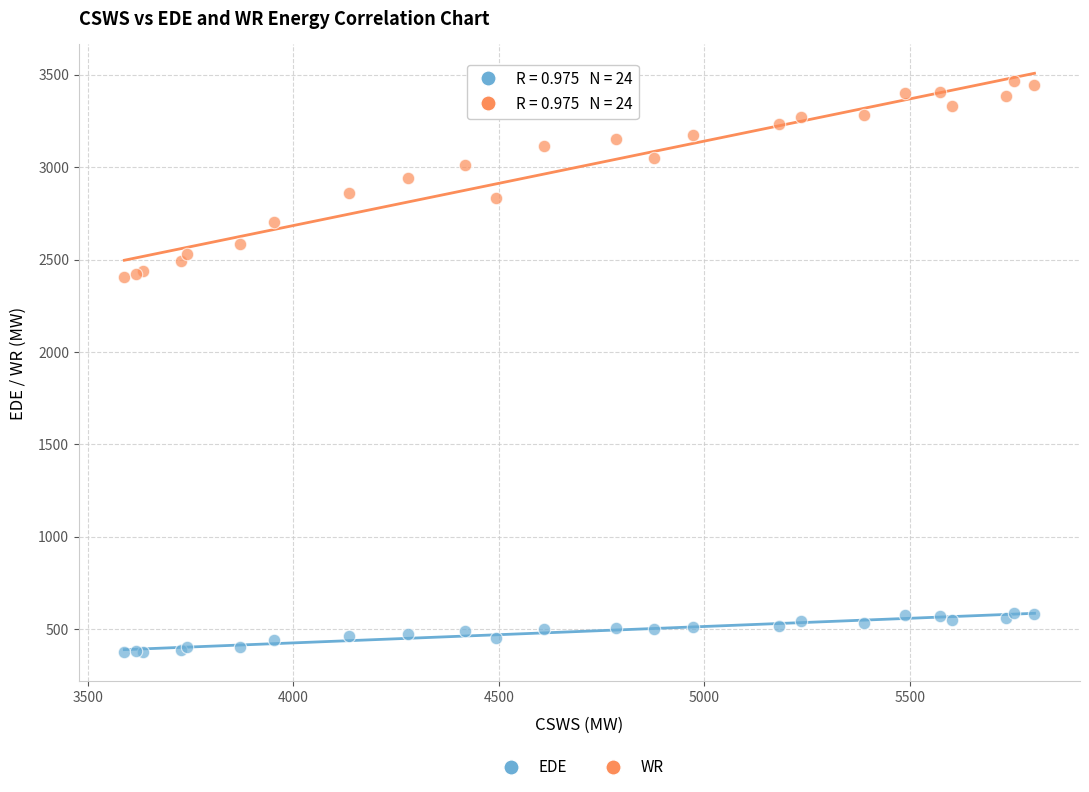

Which series reaches the minimum Y coordinate?

EDE